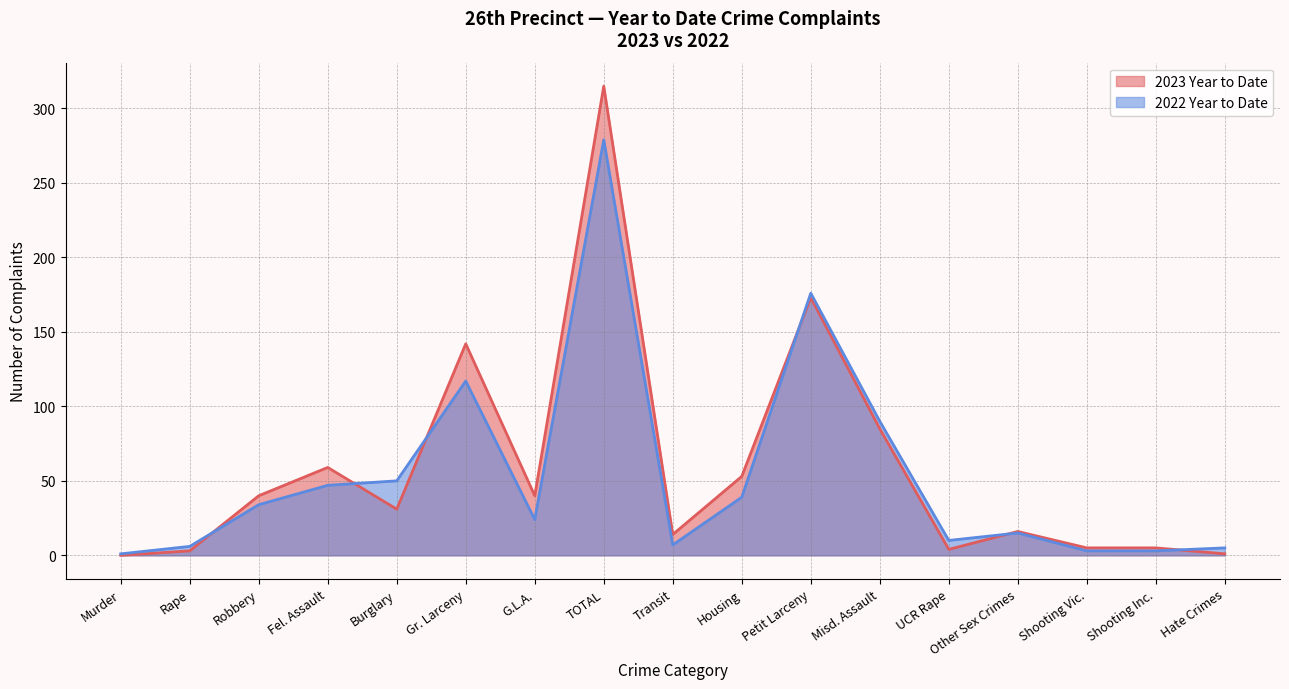

How many lines are shown in the chart?

2